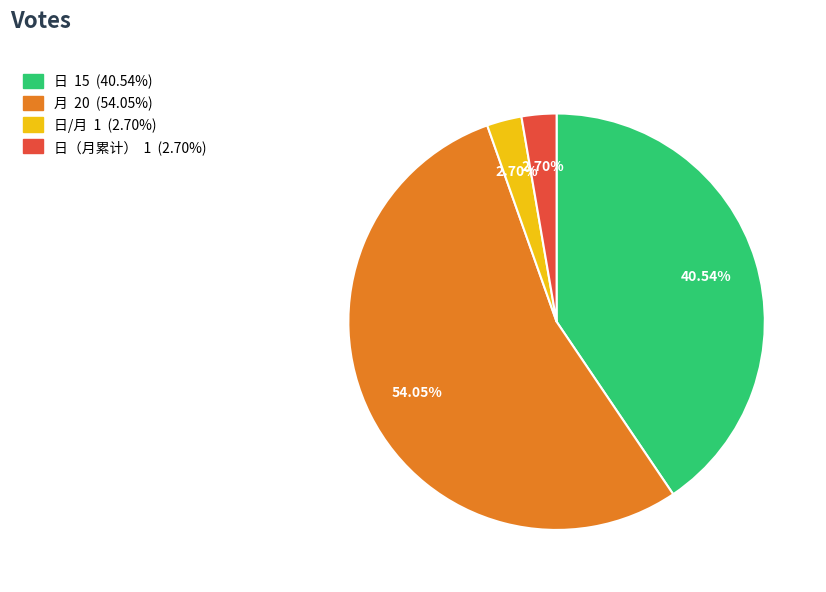

Is there any slice that represents more than half of the pie?

Yes